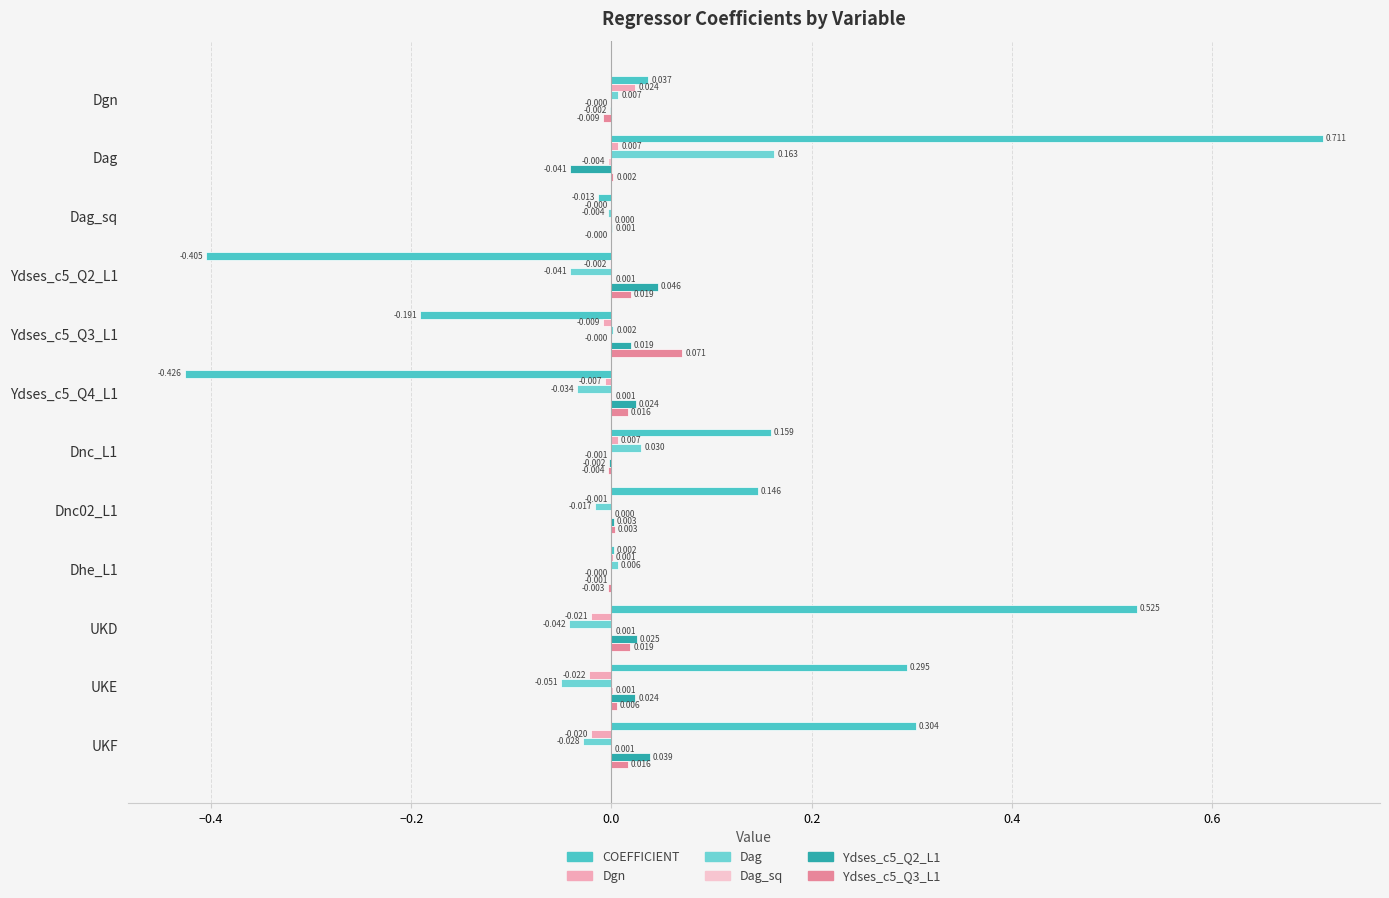

How many distinct data groups are displayed?

6